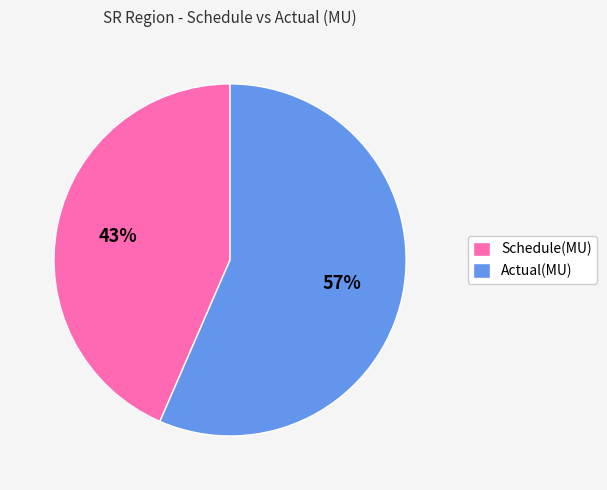

Which has a higher value, Schedule(MU) or Actual(MU)?

Actual(MU)